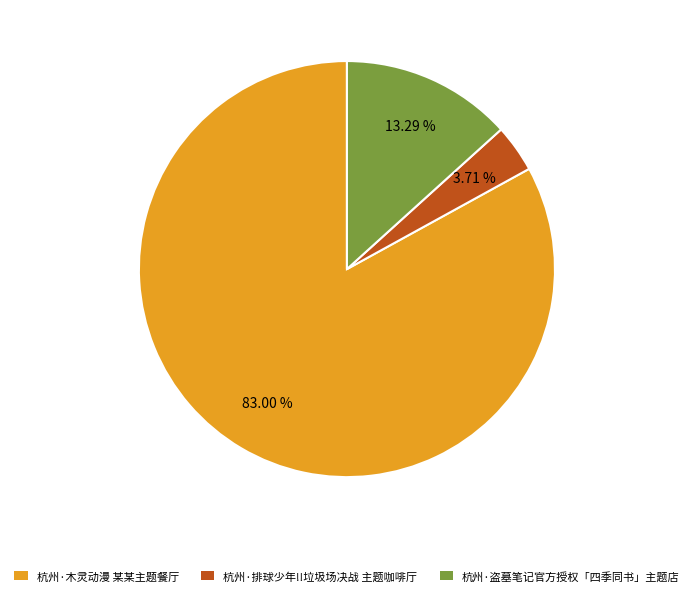

To the nearest percent, what is the combined percentage of 杭州·盗墓笔记官方授权「四季同书」主题店 and 杭州·木灵动漫 某某主题餐厅?

96%